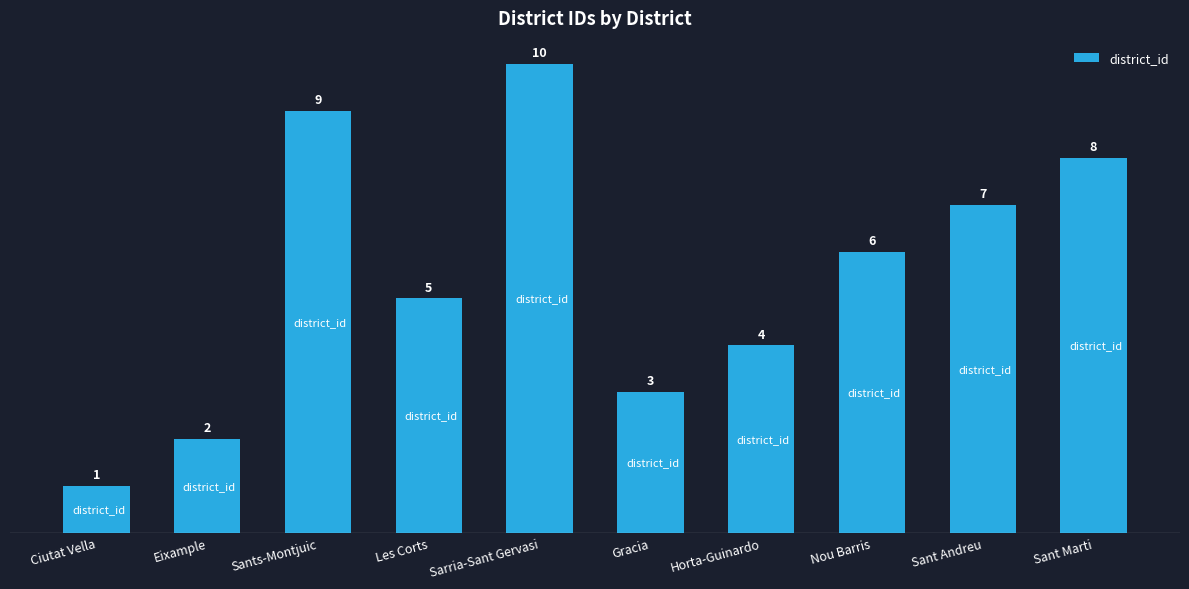

What is the approximate value at Gracia?

3